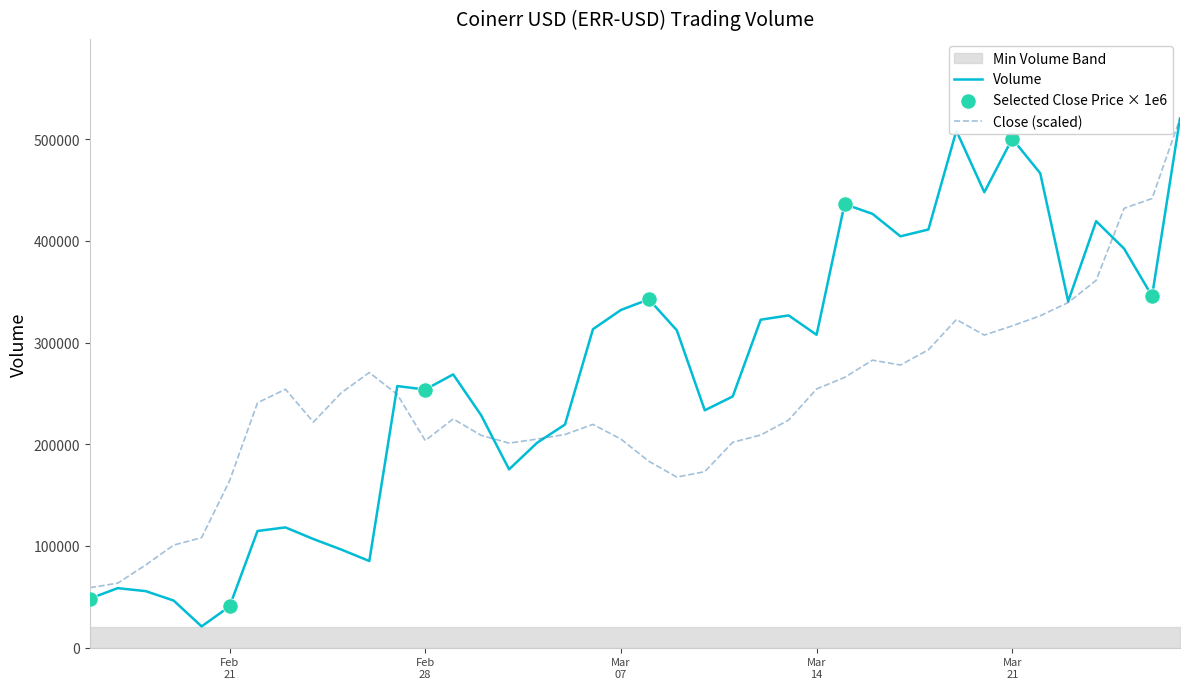

Which series contains the lowest Y value?

Volume